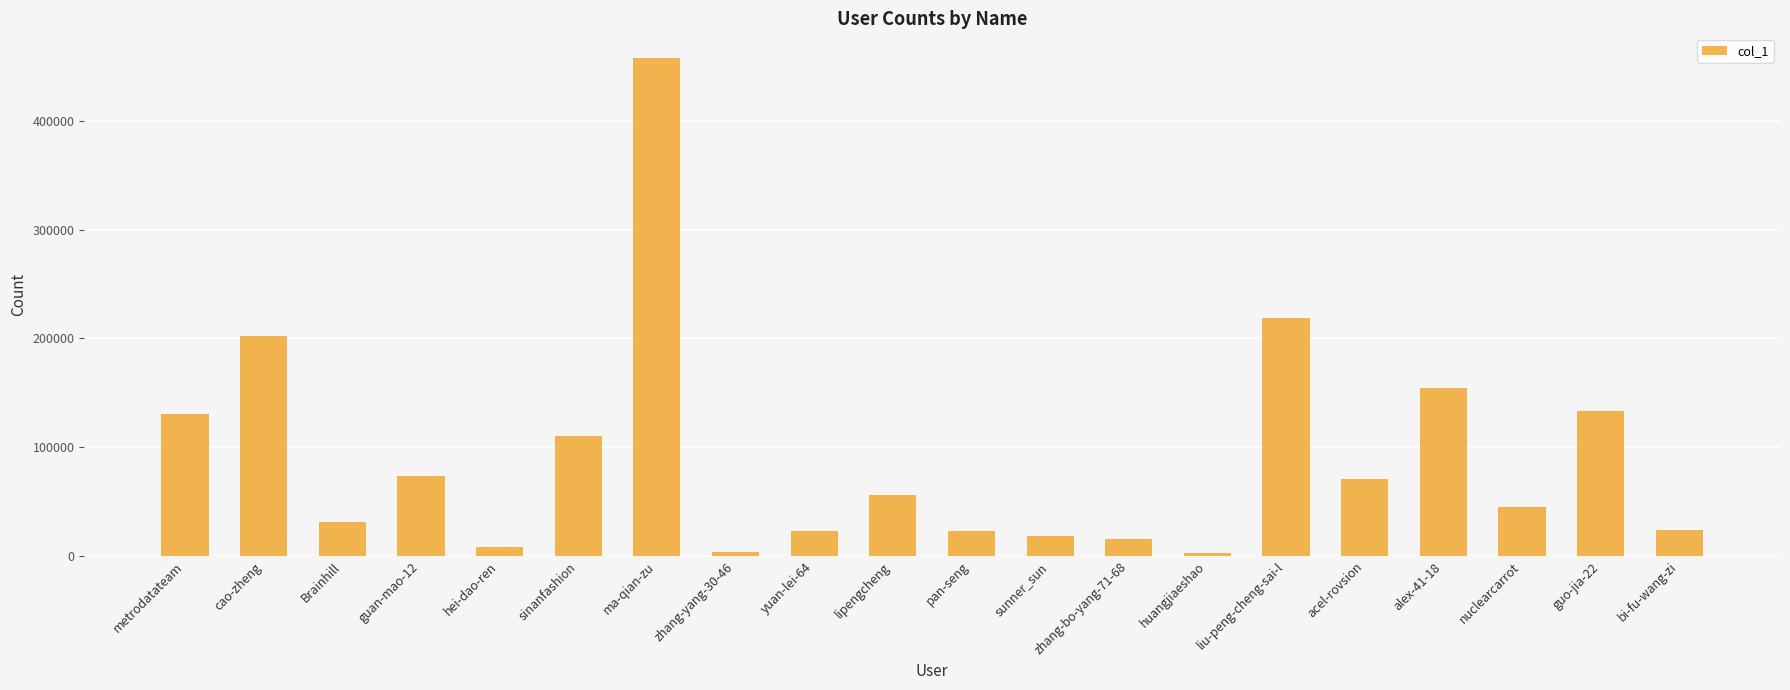

Does the chart contain stacked bars?

No